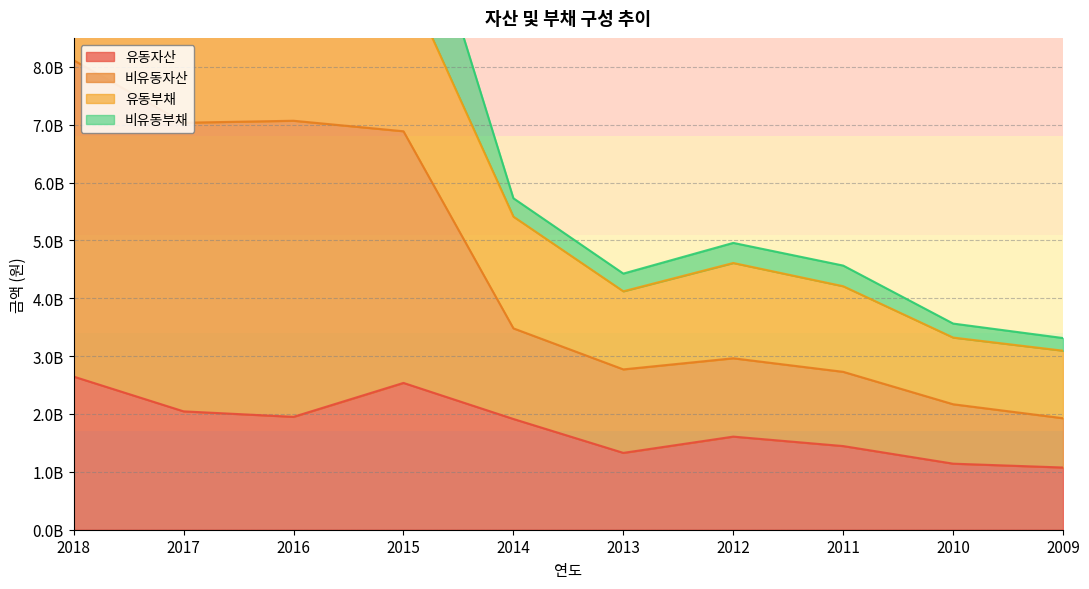

What is the value of the 비유동자산 point at the 5th from the left?

3480211709